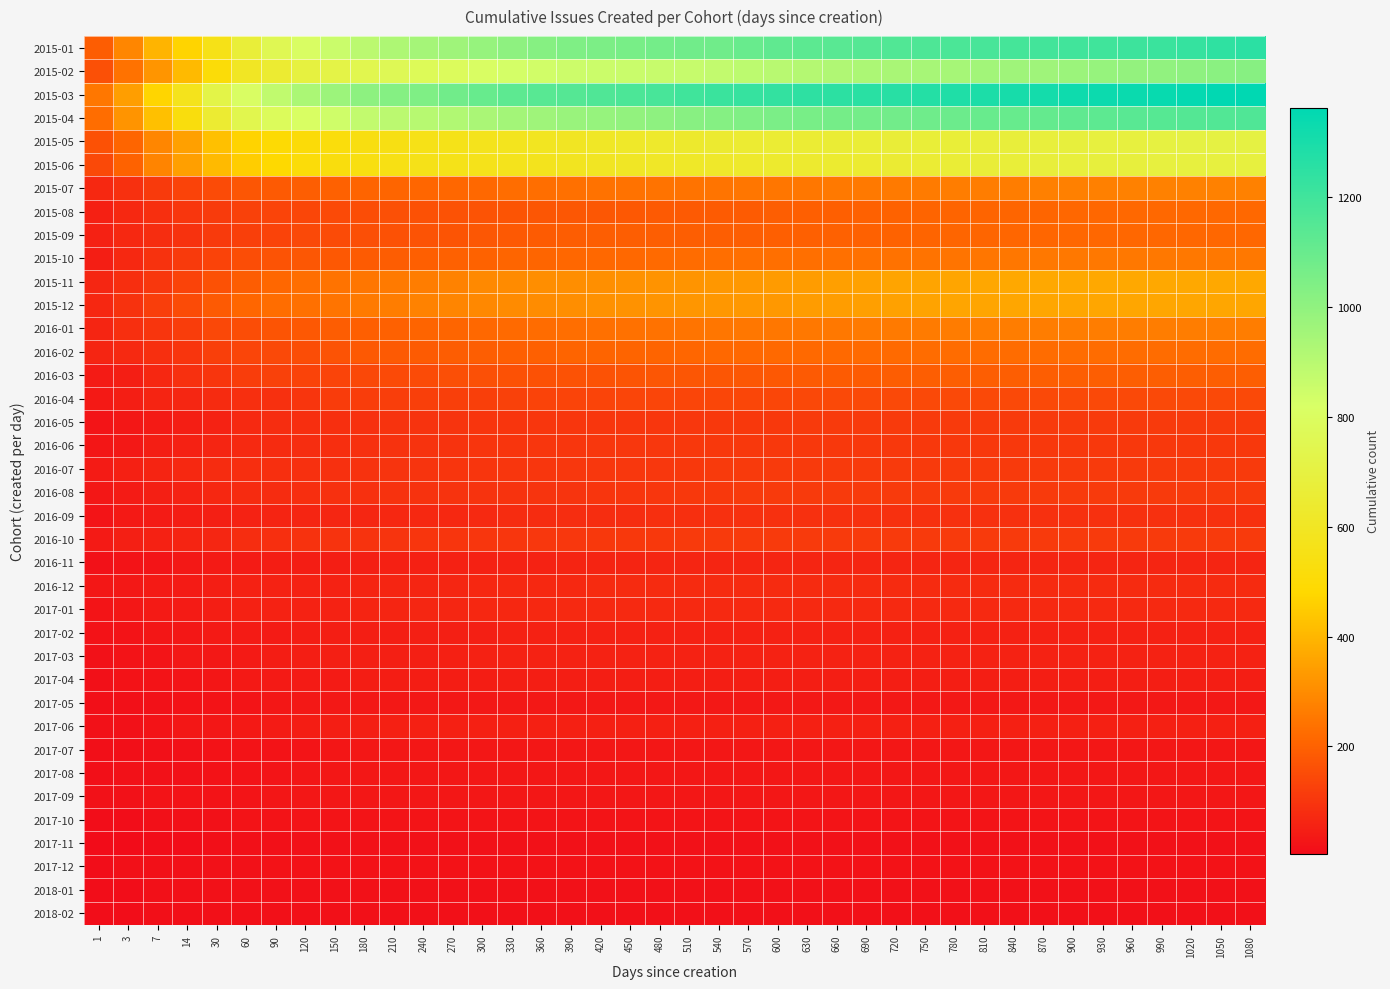

Reading right to left, list all the values displayed in this chart.

2015-01: 1080=1253	1050=1241	1020=1228	990=1216	960=1208	930=1200	900=1197	870=1192	840=1187	810=1180	780=1174	750=1166	720=1157	690=1148	660=1138	630=1131	600=1120	570=1098	540=1081	510=1078	480=1070	450=1059	420=1051	390=1043	360=1025	330=1007	300=985	270=965	240=949	210=924	180=891	150=854	120=811	90=756	60=673	30=558	14=470	7=397	3=287	1=189
2015-02: 1080=1021	1050=1014	1020=1007	990=998	960=992	930=984	900=973	870=965	840=963	810=955	780=946	750=942	720=938	690=929	660=921	630=912	600=899	570=889	540=877	510=867	480=863	450=857	420=852	390=849	360=836	330=830	300=811	270=790	240=776	210=766	180=743	150=720	120=696	90=649	60=600	30=509	14=410	7=321	3=239	1=160
2015-03: 1080=1363	1050=1358	1020=1352	990=1343	960=1335	930=1331	900=1325	870=1311	840=1303	810=1291	780=1281	750=1271	720=1261	690=1259	660=1250	630=1244	600=1233	570=1226	540=1215	510=1200	480=1181	450=1171	420=1159	390=1148	360=1141	330=1128	300=1103	270=1077	240=1044	210=1027	180=1009	150=968	120=933	90=879	60=810	30=722	14=574	7=472	3=342	1=251
2015-04: 1080=1159	1050=1154	1020=1150	990=1144	960=1139	930=1128	900=1121	870=1110	840=1103	810=1098	780=1091	750=1083	720=1076	690=1071	660=1067	630=1059	600=1053	570=1042	540=1028	510=1020	480=1007	450=996	420=986	390=977	360=963	330=952	300=935	270=920	240=903	210=891	180=876	150=843	120=812	90=785	60=740	30=647	14=526	7=422	3=318	1=226
2015-05: 1080=705	1050=705	1020=703	990=699	960=692	930=691	900=684	870=681	840=678	810=674	780=670	750=669	720=668	690=662	660=660	630=657	600=653	570=648	540=639	510=632	480=629	450=619	420=609	390=598	360=592	330=583	300=574	270=564	240=557	210=544	180=535	150=521	120=508	90=497	60=469	30=422	14=349	7=288	3=209	1=162
2015-06: 1080=692	1050=692	1020=692	990=691	960=686	930=686	900=682	870=678	840=673	810=667	780=661	750=655	720=650	690=646	660=643	630=638	600=635	570=628	540=621	510=616	480=611	450=607	420=597	390=586	360=580	330=573	300=569	270=562	240=560	210=548	180=537	150=527	120=512	90=483	60=454	30=409	14=347	7=281	3=202	1=144
2015-07: 1080=275	1050=275	1020=275	990=275	960=275	930=272	900=272	870=271	840=267	810=266	780=265	750=261	720=259	690=256	660=255	630=251	600=248	570=247	540=244	510=243	480=242	450=240	420=239	390=234	360=229	330=226	300=216	270=214	240=211	210=208	180=204	150=200	120=193	90=185	60=173	30=149	14=131	7=109	3=88	1=70
2015-08: 1080=216	1050=216	1020=216	990=216	960=216	930=214	900=213	870=209	840=208	810=206	780=205	750=205	720=203	690=199	660=195	630=195	600=192	570=186	540=186	510=184	480=183	450=180	420=177	390=176	360=173	330=170	300=168	270=165	240=163	210=159	180=156	150=147	120=139	90=133	60=125	30=113	14=101	7=85	3=69	1=51
2015-09: 1080=212	1050=212	1020=212	990=212	960=212	930=212	900=212	870=211	840=210	810=209	780=207	750=204	720=202	690=201	660=199	630=198	600=195	570=193	540=192	510=192	480=192	450=192	420=191	390=189	360=186	330=182	300=175	270=171	240=169	210=162	180=157	150=150	120=144	90=132	60=123	30=111	14=92	7=81	3=71	1=55
2015-10: 1080=253	1050=253	1020=253	990=253	960=253	930=253	900=253	870=252	840=250	810=248	780=245	750=242	720=239	690=236	660=234	630=233	600=233	570=231	540=230	510=223	480=220	450=216	420=215	390=212	360=209	330=208	300=203	270=200	240=195	210=189	180=186	150=179	120=177	90=167	60=156	30=130	14=109	7=91	3=71	1=46
2015-11: 1080=367	1050=367	1020=367	990=367	960=367	930=367	900=367	870=367	840=367	810=364	780=359	750=357	720=356	690=351	660=347	630=339	600=335	570=329	540=326	510=320	480=317	450=312	420=308	390=307	360=305	330=298	300=292	270=277	240=265	210=257	180=249	150=242	120=229	90=213	60=190	30=162	14=130	7=104	3=83	1=64
2015-12: 1080=361	1050=361	1020=361	990=361	960=361	930=361	900=361	870=361	840=361	810=360	780=358	750=355	720=352	690=345	660=341	630=337	600=331	570=329	540=327	510=324	480=319	450=313	420=311	390=305	360=301	330=297	300=290	270=284	240=278	210=266	180=257	150=246	120=235	90=227	60=210	30=183	14=149	7=121	3=91	1=67
2016-01: 1080=265	1050=265	1020=265	990=265	960=265	930=265	900=265	870=265	840=265	810=265	780=264	750=261	720=258	690=257	660=254	630=253	600=251	570=251	540=248	510=245	480=239	450=236	420=234	390=230	360=224	330=221	300=217	270=209	240=205	210=200	180=194	150=189	120=179	90=170	60=154	30=141	14=118	7=100	3=85	1=62
2016-02: 1080=225	1050=225	1020=225	990=225	960=225	930=225	900=225	870=225	840=225	810=225	780=225	750=225	720=222	690=220	660=219	630=219	600=218	570=216	540=215	510=211	480=206	450=206	420=206	390=204	360=198	330=195	300=192	270=189	240=187	210=183	180=181	150=169	120=154	90=145	60=136	30=122	14=100	7=87	3=73	1=63
2016-03: 1080=191	1050=191	1020=191	990=191	960=191	930=191	900=191	870=191	840=191	810=191	780=191	750=191	720=190	690=188	660=186	630=183	600=178	570=175	540=174	510=173	480=173	450=171	420=166	390=166	360=164	330=164	300=161	270=157	240=149	210=146	180=142	150=134	120=131	90=127	60=118	30=100	14=88	7=67	3=47	1=42
2016-04: 1080=144	1050=144	1020=144	990=144	960=144	930=144	900=144	870=144	840=144	810=144	780=144	750=144	720=144	690=144	660=143	630=142	600=140	570=140	540=140	510=137	480=137	450=137	420=134	390=133	360=130	330=127	300=124	270=123	240=123	210=120	180=117	150=115	120=99	90=89	60=85	30=75	14=64	7=59	3=47	1=36
2016-05: 1080=110	1050=110	1020=110	990=110	960=110	930=110	900=110	870=110	840=110	810=110	780=110	750=110	720=110	690=110	660=110	630=109	600=108	570=107	540=107	510=104	480=103	450=102	420=102	390=102	360=101	330=100	300=98	270=96	240=94	210=93	180=89	150=87	120=84	90=80	60=72	30=58	14=46	7=38	3=30	1=26
2016-06: 1080=108	1050=108	1020=108	990=108	960=108	930=108	900=108	870=108	840=108	810=108	780=108	750=108	720=108	690=108	660=108	630=108	600=107	570=107	540=107	510=106	480=105	450=105	420=104	390=103	360=101	330=100	300=98	270=95	240=94	210=91	180=88	150=82	120=80	90=74	60=72	30=63	14=54	7=45	3=34	1=28
2016-07: 1080=111	1050=111	1020=111	990=111	960=111	930=111	900=111	870=111	840=111	810=111	780=111	750=111	720=111	690=111	660=111	630=111	600=110	570=110	540=110	510=107	480=105	450=105	420=105	390=104	360=103	330=101	300=100	270=99	240=97	210=96	180=92	150=89	120=88	90=86	60=83	30=77	14=71	7=60	3=51	1=41
2016-08: 1080=109	1050=109	1020=109	990=109	960=109	930=109	900=109	870=109	840=109	810=109	780=109	750=109	720=109	690=109	660=109	630=109	600=109	570=109	540=107	510=106	480=103	450=100	420=99	390=97	360=96	330=94	300=93	270=93	240=91	210=91	180=89	150=88	120=83	90=78	60=74	30=67	14=56	7=49	3=42	1=30
2016-09: 1080=89	1050=89	1020=89	990=89	960=89	930=89	900=89	870=89	840=89	810=89	780=89	750=89	720=89	690=89	660=89	630=89	600=89	570=89	540=89	510=86	480=86	450=81	420=81	390=80	360=77	330=77	300=73	270=71	240=69	210=68	180=66	150=64	120=62	90=59	60=56	30=48	14=43	7=41	3=35	1=26
2016-10: 1080=109	1050=109	1020=109	990=109	960=109	930=109	900=109	870=109	840=109	810=109	780=109	750=109	720=109	690=109	660=109	630=109	600=109	570=109	540=109	510=109	480=108	450=108	420=106	390=105	360=105	330=103	300=102	270=100	240=98	210=96	180=95	150=93	120=91	90=85	60=80	30=65	14=59	7=54	3=48	1=39
2016-11: 1080=61	1050=61	1020=61	990=61	960=61	930=61	900=61	870=61	840=61	810=61	780=61	750=61	720=61	690=61	660=61	630=61	600=61	570=61	540=61	510=61	480=61	450=60	420=60	390=60	360=58	330=56	300=54	270=53	240=51	210=51	180=49	150=45	120=44	90=43	60=40	30=37	14=32	7=25	3=23	1=18
2016-12: 1080=75	1050=75	1020=75	990=75	960=75	930=75	900=75	870=75	840=75	810=75	780=75	750=75	720=75	690=75	660=75	630=75	600=75	570=75	540=75	510=75	480=75	450=75	420=74	390=71	360=71	330=70	300=67	270=66	240=63	210=61	180=60	150=58	120=58	90=57	60=54	30=46	14=40	7=38	3=32	1=29
2017-01: 1080=72	1050=72	1020=72	990=72	960=72	930=72	900=72	870=72	840=72	810=72	780=72	750=72	720=72	690=72	660=72	630=72	600=72	570=72	540=72	510=72	480=72	450=72	420=72	390=72	360=69	330=68	300=68	270=65	240=64	210=63	180=59	150=58	120=58	90=57	60=53	30=47	14=42	7=37	3=31	1=26
2017-02: 1080=54	1050=54	1020=54	990=54	960=54	930=54	900=54	870=54	840=54	810=54	780=54	750=54	720=54	690=54	660=54	630=54	600=54	570=54	540=54	510=54	480=54	450=54	420=54	390=54	360=54	330=54	300=50	270=49	240=48	210=47	180=46	150=46	120=43	90=42	60=41	30=38	14=30	7=27	3=22	1=19
2017-03: 1080=58	1050=58	1020=58	990=58	960=58	930=58	900=58	870=58	840=58	810=58	780=58	750=58	720=58	690=58	660=58	630=58	600=58	570=58	540=58	510=58	480=58	450=58	420=58	390=58	360=58	330=57	300=55	270=52	240=50	210=50	180=48	150=48	120=46	90=43	60=39	30=34	14=32	7=26	3=22	1=17
2017-04: 1080=46	1050=46	1020=46	990=46	960=46	930=46	900=46	870=46	840=46	810=46	780=46	750=46	720=46	690=46	660=46	630=46	600=46	570=46	540=46	510=46	480=46	450=46	420=46	390=46	360=46	330=46	300=44	270=44	240=44	210=43	180=43	150=41	120=40	90=37	60=36	30=28	14=26	7=21	3=20	1=15
2017-05: 1080=34	1050=34	1020=34	990=34	960=34	930=34	900=34	870=34	840=34	810=34	780=34	750=34	720=34	690=34	660=34	630=34	600=34	570=34	540=34	510=34	480=34	450=34	420=34	390=34	360=34	330=34	300=34	270=34	240=34	210=34	180=34	150=32	120=32	90=31	60=26	30=21	14=20	7=18	3=15	1=12
2017-06: 1080=52	1050=52	1020=52	990=52	960=52	930=52	900=52	870=52	840=52	810=52	780=52	750=52	720=52	690=52	660=52	630=52	600=52	570=52	540=52	510=52	480=52	450=52	420=52	390=52	360=52	330=52	300=52	270=52	240=51	210=51	180=50	150=45	120=44	90=42	60=35	30=31	14=31	7=22	3=18	1=16
2017-07: 1080=31	1050=31	1020=31	990=31	960=31	930=31	900=31	870=31	840=31	810=31	780=31	750=31	720=31	690=31	660=31	630=31	600=31	570=31	540=31	510=31	480=31	450=31	420=31	390=31	360=31	330=31	300=31	270=31	240=31	210=30	180=29	150=27	120=26	90=23	60=21	30=19	14=17	7=15	3=12	1=11
2017-08: 1080=30	1050=30	1020=30	990=30	960=30	930=30	900=30	870=30	840=30	810=30	780=30	750=30	720=30	690=30	660=30	630=30	600=30	570=30	540=30	510=30	480=30	450=30	420=30	390=30	360=30	330=30	300=30	270=30	240=30	210=30	180=30	150=29	120=28	90=25	60=22	30=20	14=17	7=16	3=16	1=12
2017-09: 1080=31	1050=31	1020=31	990=31	960=31	930=31	900=31	870=31	840=31	810=31	780=31	750=31	720=31	690=31	660=31	630=31	600=31	570=31	540=31	510=31	480=31	450=31	420=31	390=31	360=31	330=31	300=31	270=31	240=31	210=31	180=31	150=30	120=30	90=27	60=25	30=23	14=22	7=21	3=17	1=16
2017-10: 1080=24	1050=24	1020=24	990=24	960=24	930=24	900=24	870=24	840=24	810=24	780=24	750=24	720=24	690=24	660=24	630=24	600=24	570=24	540=24	510=24	480=24	450=24	420=24	390=24	360=24	330=24	300=24	270=24	240=24	210=24	180=24	150=24	120=24	90=21	60=21	30=18	14=14	7=13	3=10	1=9
2017-11: 1080=16	1050=16	1020=16	990=16	960=16	930=16	900=16	870=16	840=16	810=16	780=16	750=16	720=16	690=16	660=16	630=16	600=16	570=16	540=16	510=16	480=16	450=16	420=16	390=16	360=16	330=16	300=16	270=16	240=16	210=16	180=16	150=16	120=16	90=15	60=14	30=12	14=10	7=8	3=7	1=5
2017-12: 1080=19	1050=19	1020=19	990=19	960=19	930=19	900=19	870=19	840=19	810=19	780=19	750=19	720=19	690=19	660=19	630=19	600=19	570=19	540=19	510=19	480=19	450=19	420=19	390=19	360=19	330=19	300=19	270=19	240=19	210=19	180=19	150=19	120=19	90=19	60=18	30=17	14=15	7=15	3=14	1=10
2018-01: 1080=18	1050=18	1020=18	990=18	960=18	930=18	900=18	870=18	840=18	810=18	780=18	750=18	720=18	690=18	660=18	630=18	600=18	570=18	540=18	510=18	480=18	450=18	420=18	390=18	360=18	330=18	300=18	270=18	240=18	210=18	180=18	150=18	120=18	90=18	60=18	30=17	14=15	7=15	3=10	1=9
2018-02: 1080=13	1050=13	1020=13	990=13	960=13	930=13	900=13	870=13	840=13	810=13	780=13	750=13	720=13	690=13	660=13	630=13	600=13	570=13	540=13	510=13	480=13	450=13	420=13	390=13	360=13	330=13	300=13	270=13	240=13	210=13	180=13	150=13	120=13	90=13	60=13	30=13	14=11	7=11	3=9	1=9